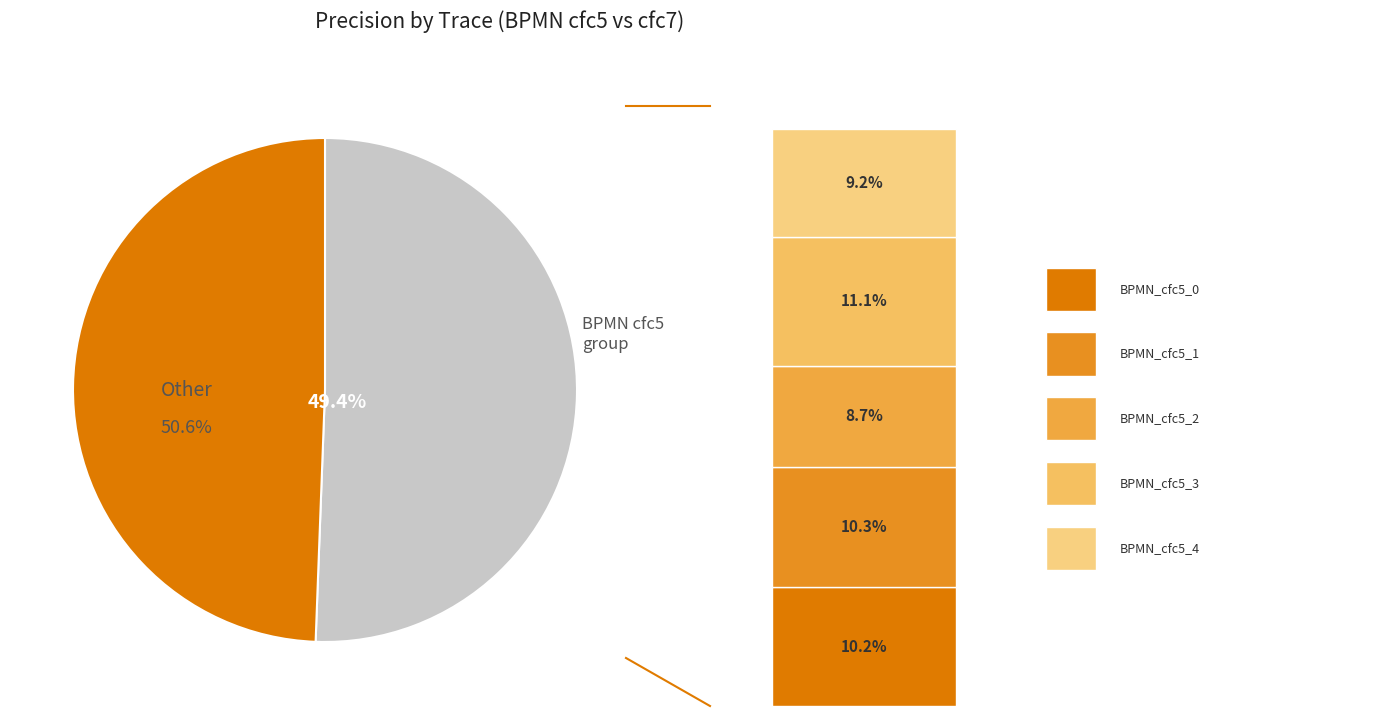

What is the smallest slice in the pie chart?

BPMN_cfc5_2